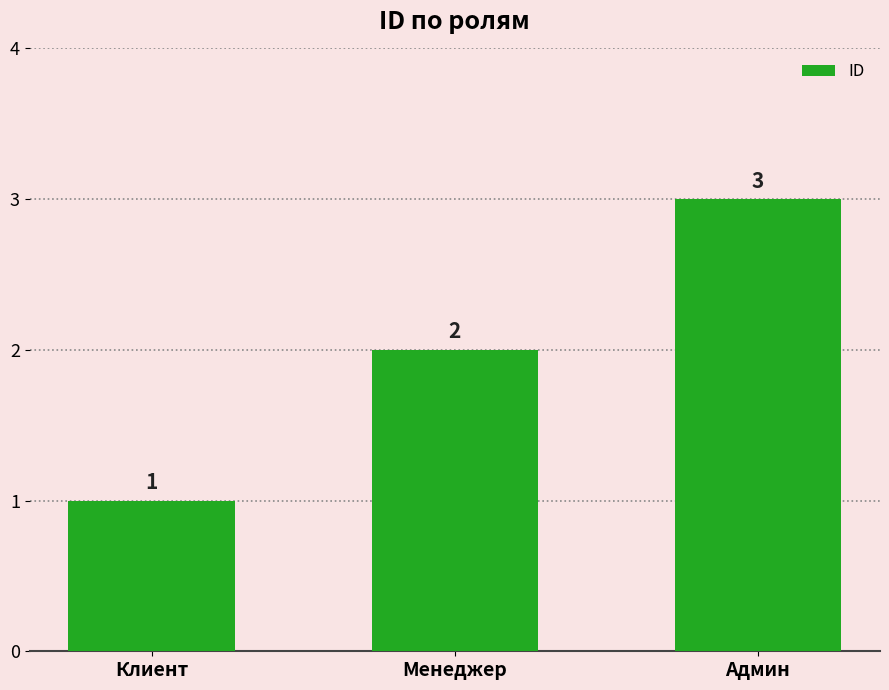

Which category has the lowest value across all series?

Клиент